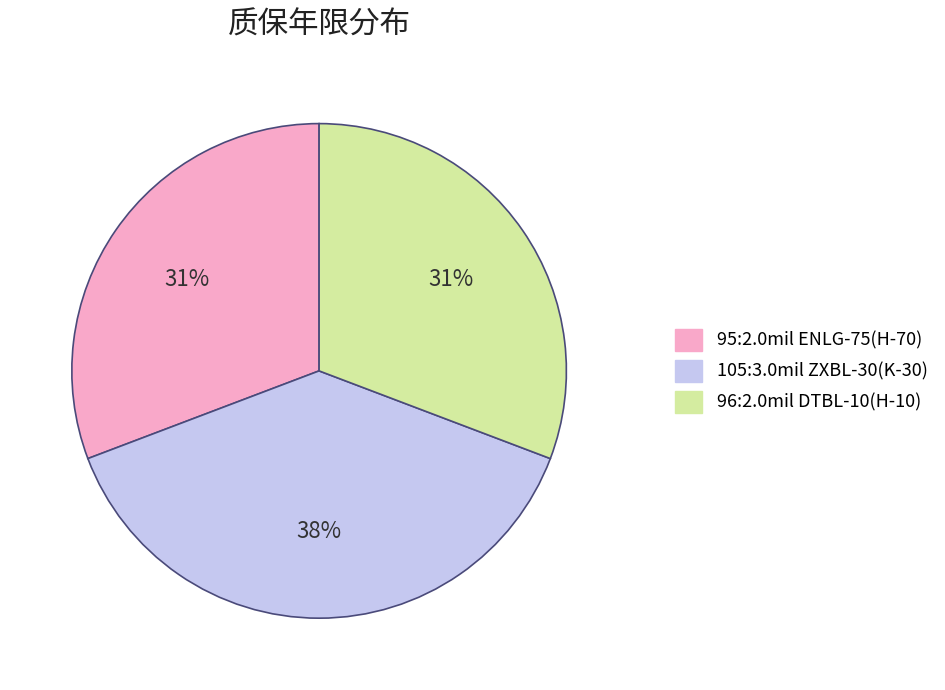

To the nearest percent, what is the combined percentage of 95:2.0mil ENLG-75(H-70) and 105:3.0mil ZXBL-30(K-30)?

69%